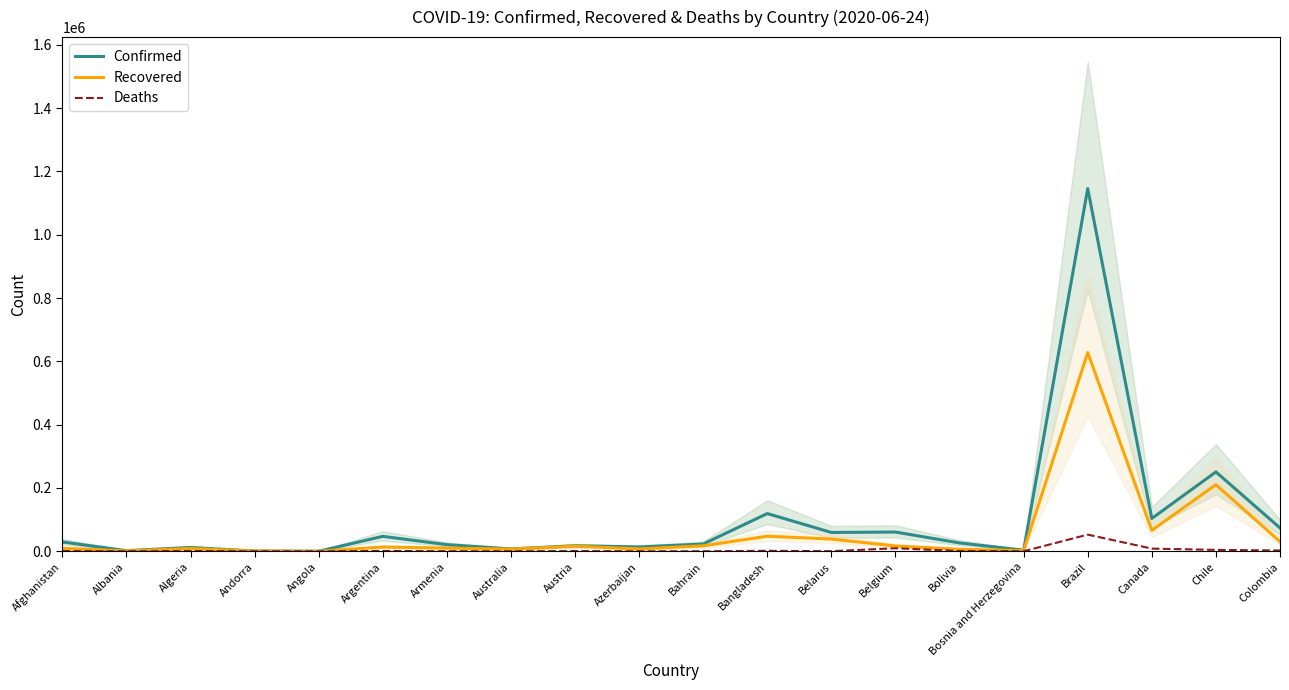

Does the chart display data point markers on the line(s)?

No